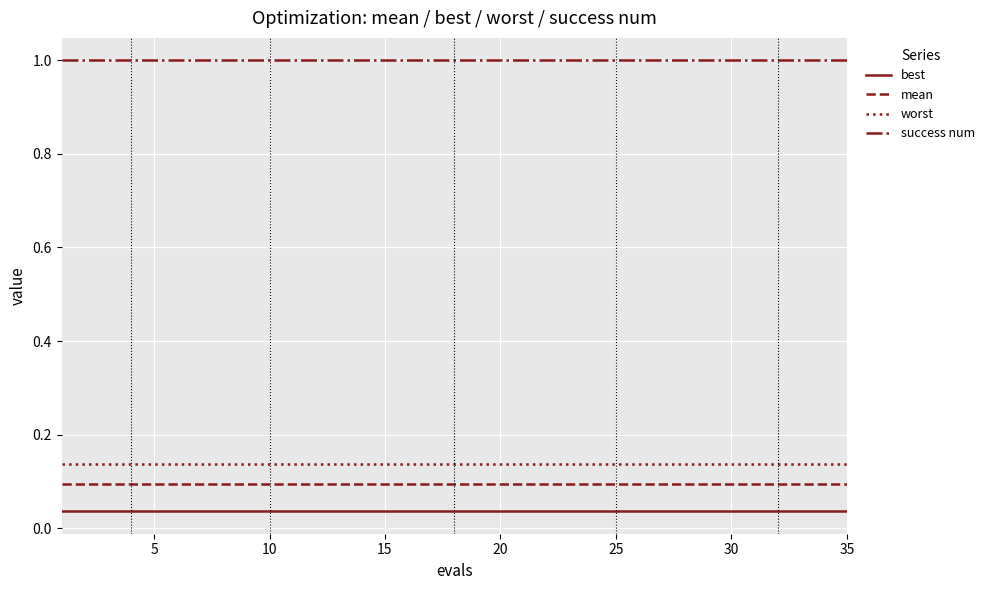

True or false: success num and mean intersect in this chart.

False